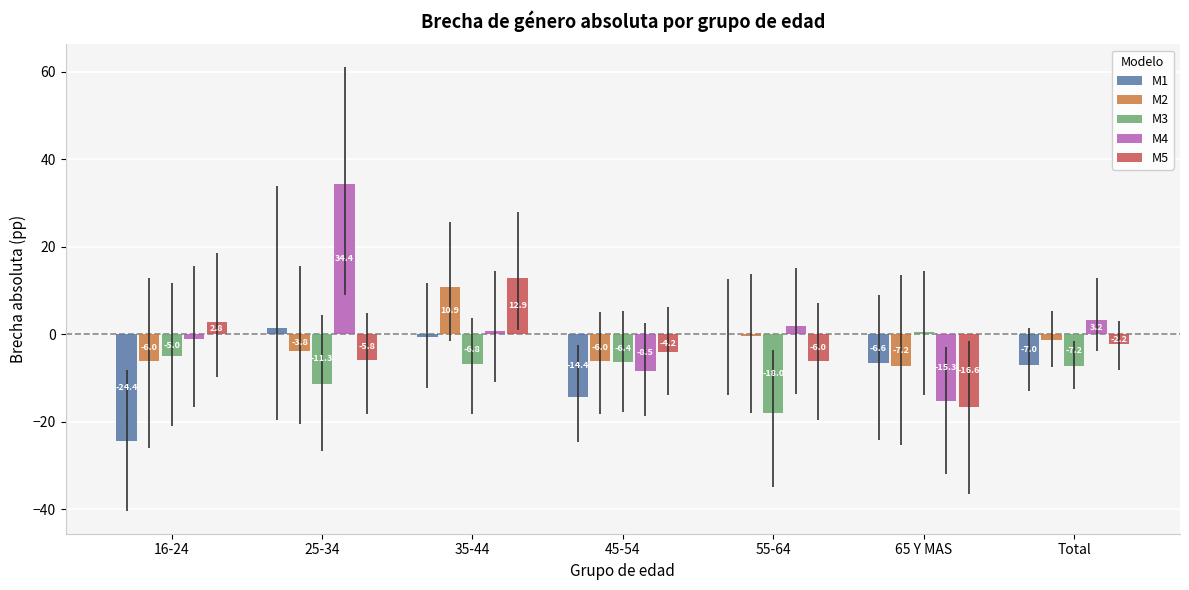

At which label does M5 reach its peak?

35-44